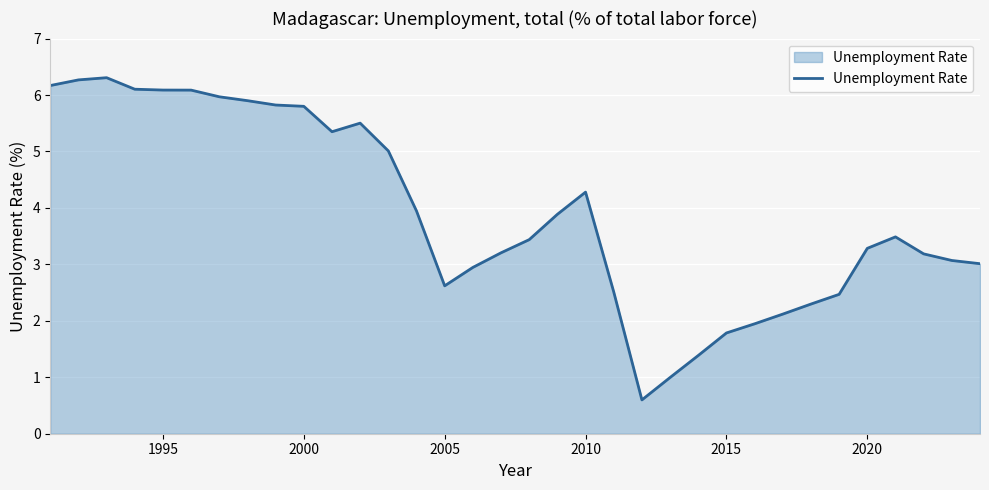

What is the maximum value shown in the chart?

6.3